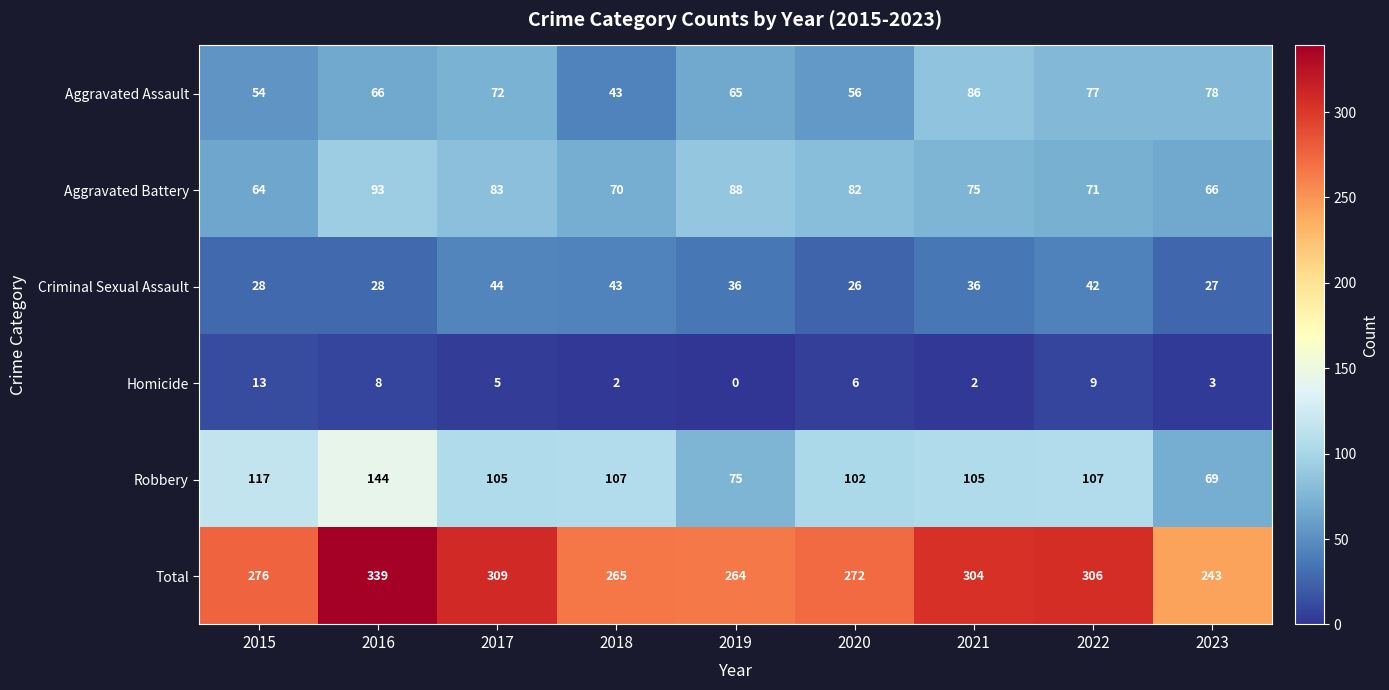

Which series has the largest total across all categories?

Total